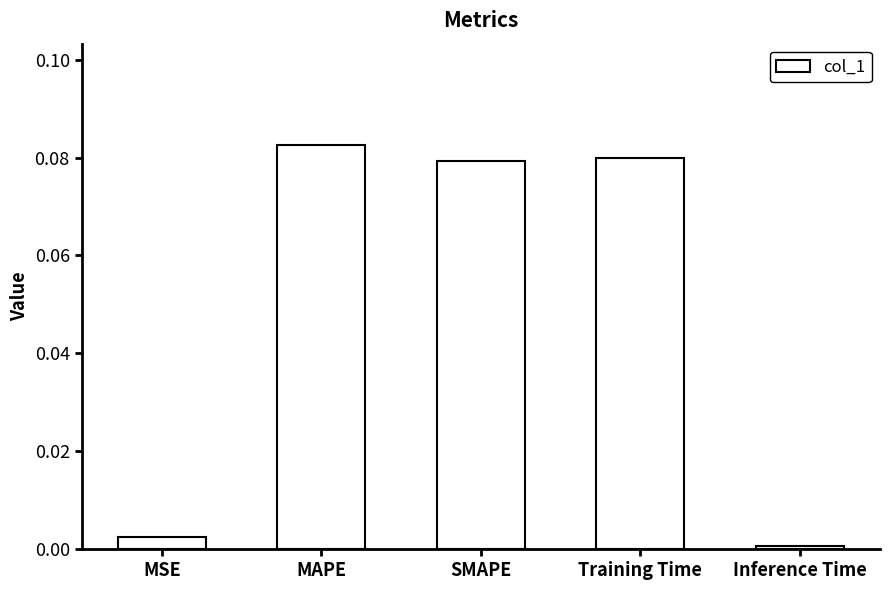

Which has a higher value, MAPE or Training Time?

MAPE